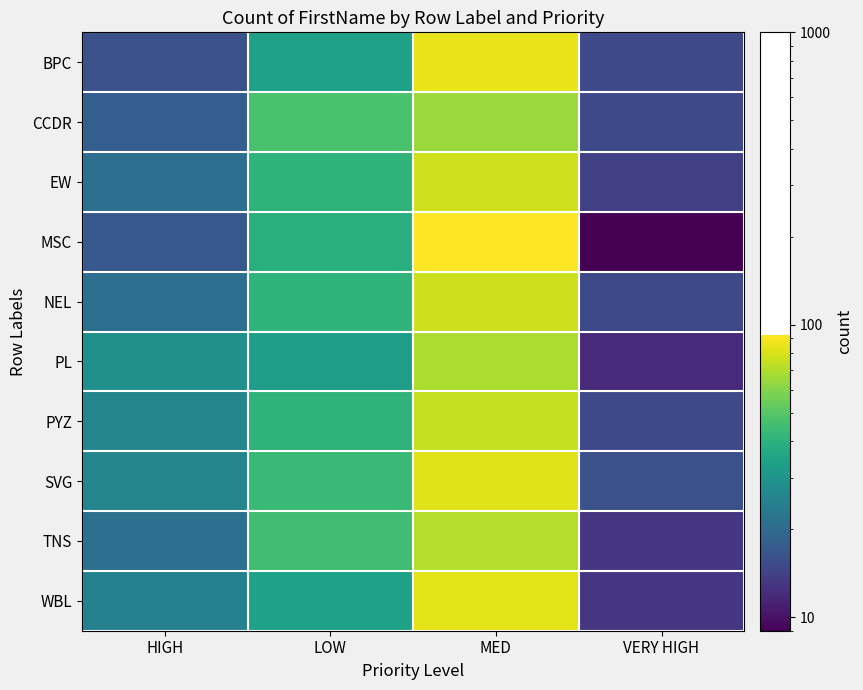

Which has a higher value, LOW or MED?

MED